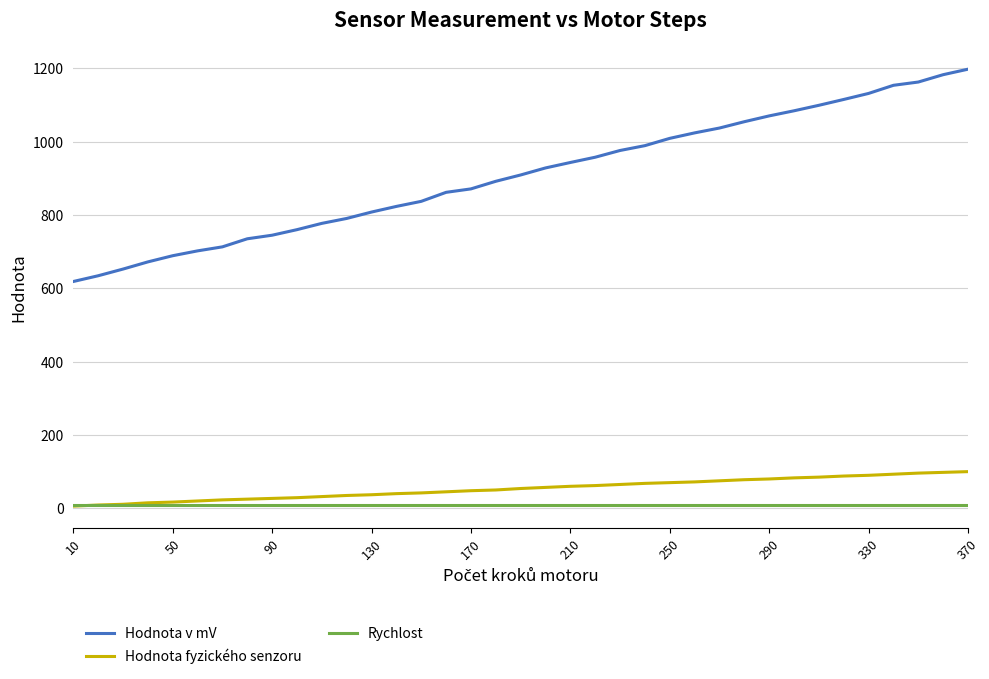

What are all the series names shown in the legend?

Hodnota v mV, Hodnota fyzického senzoru, Rychlost